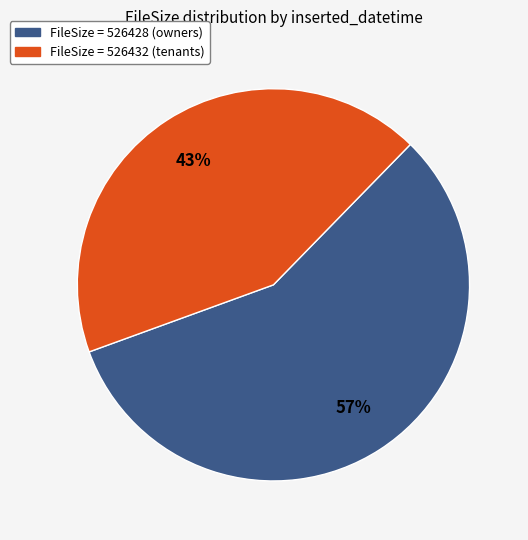

Is there any slice that represents more than half of the pie?

Yes